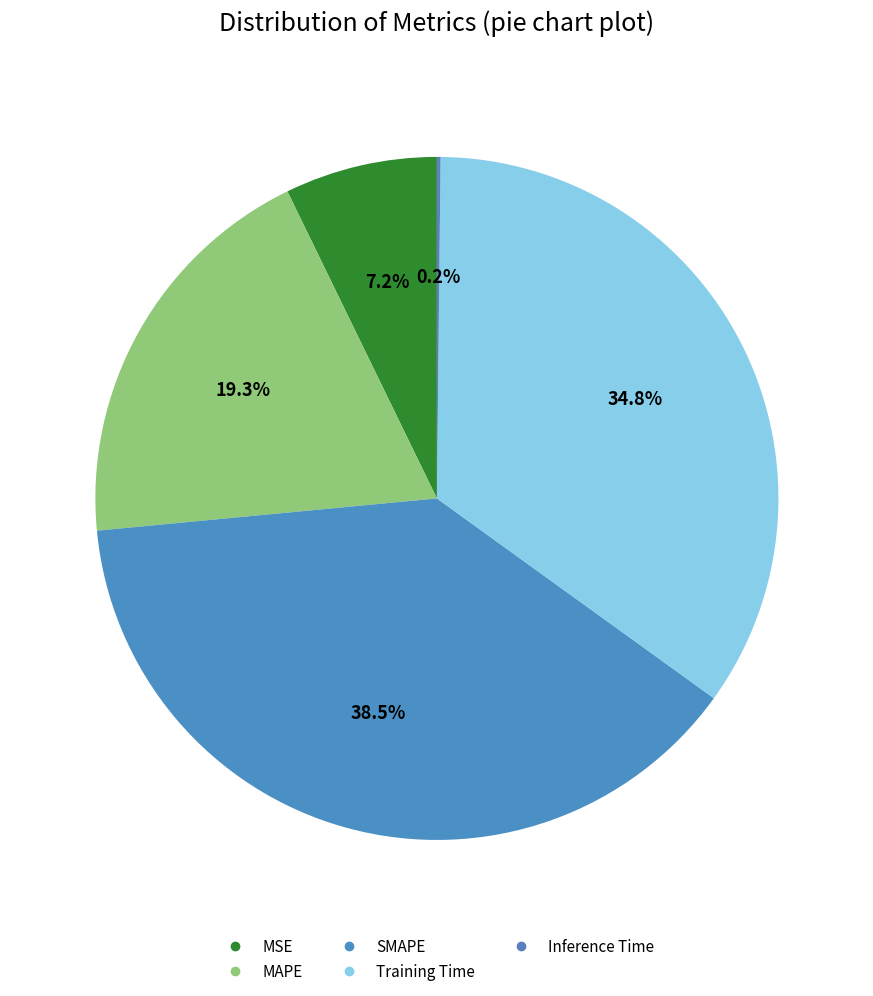

To the nearest percent, what percentage of the pie is MAPE?

19%